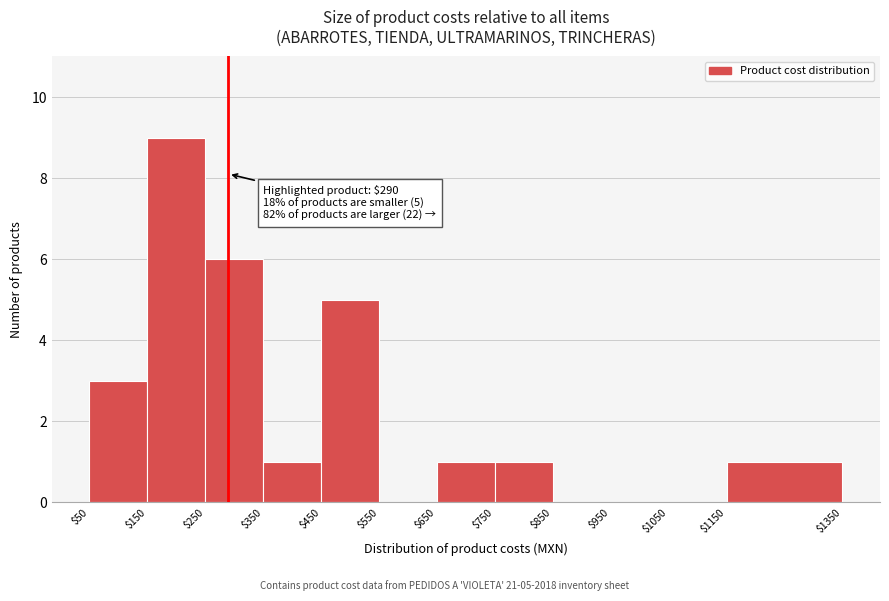

Which range on the x-axis has the tallest bar?

$150 to $250